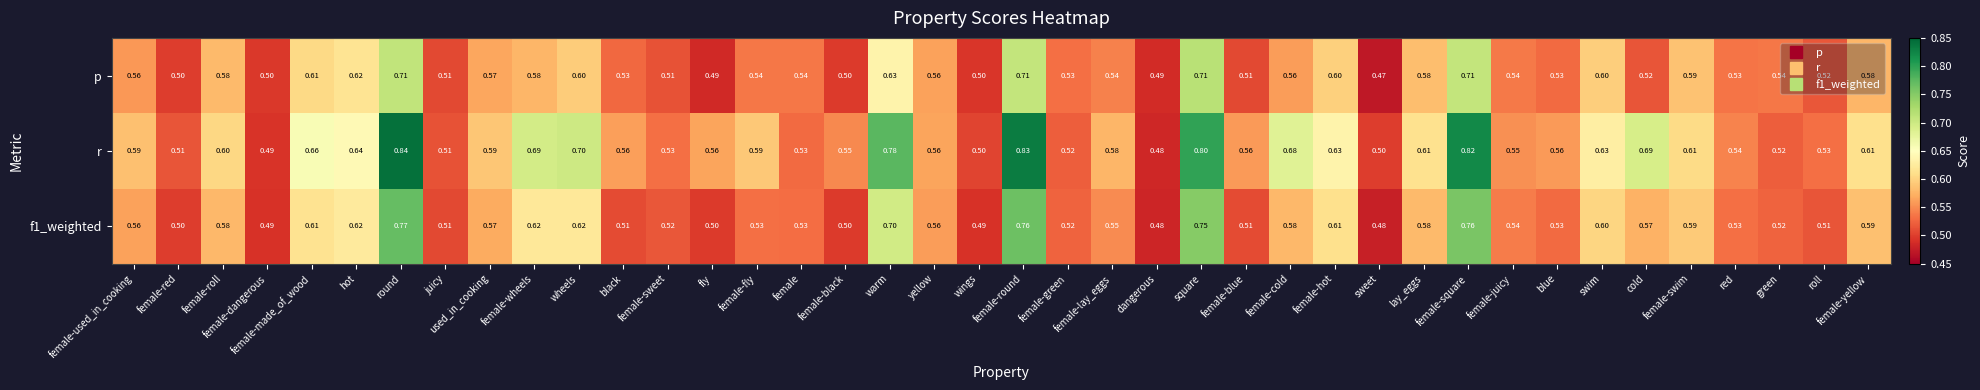

Which category has the lowest value across all series?

sweet